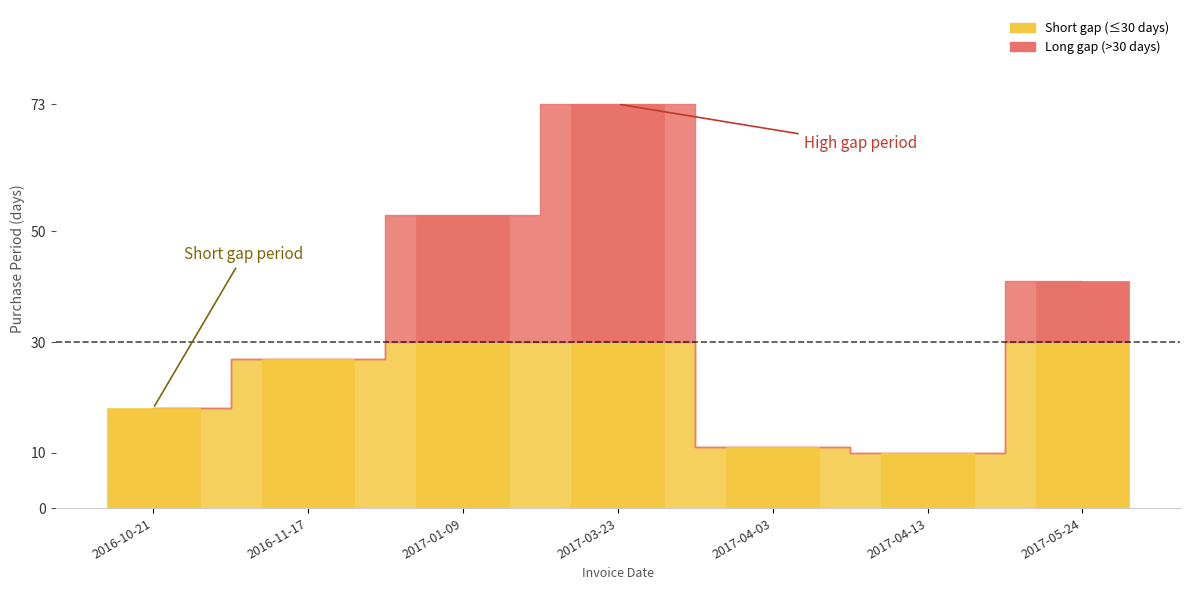

The chart shows a value of 26 at 2017-05-24. True or false?

False